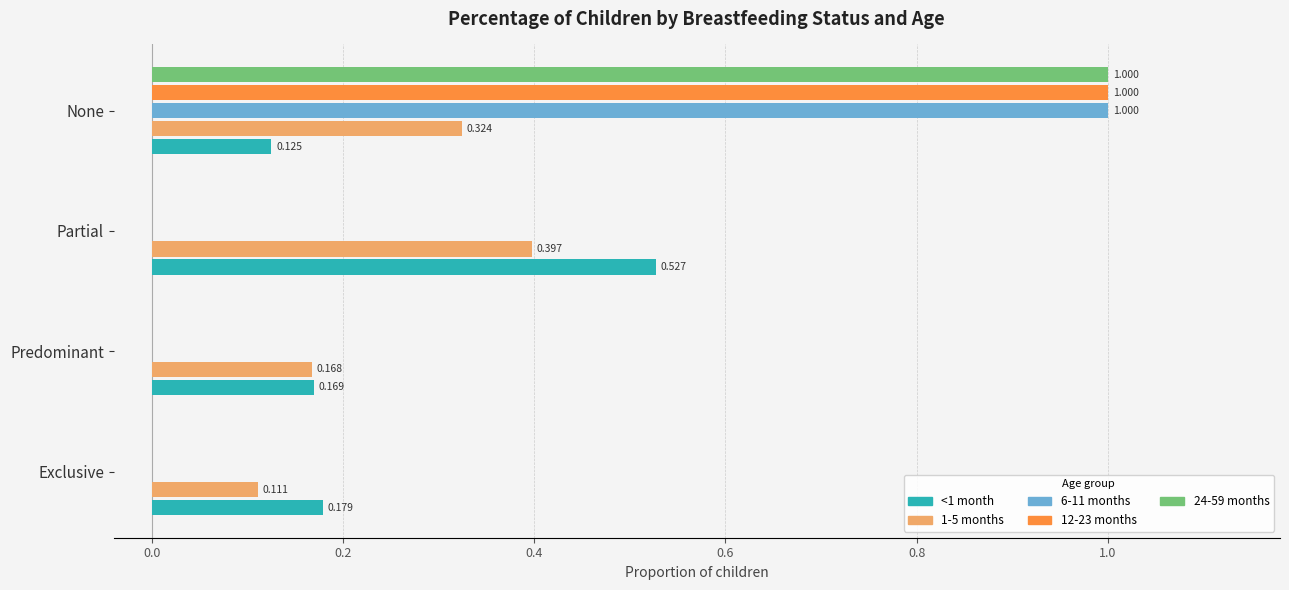

Which label corresponds to the largest value in the chart?

None